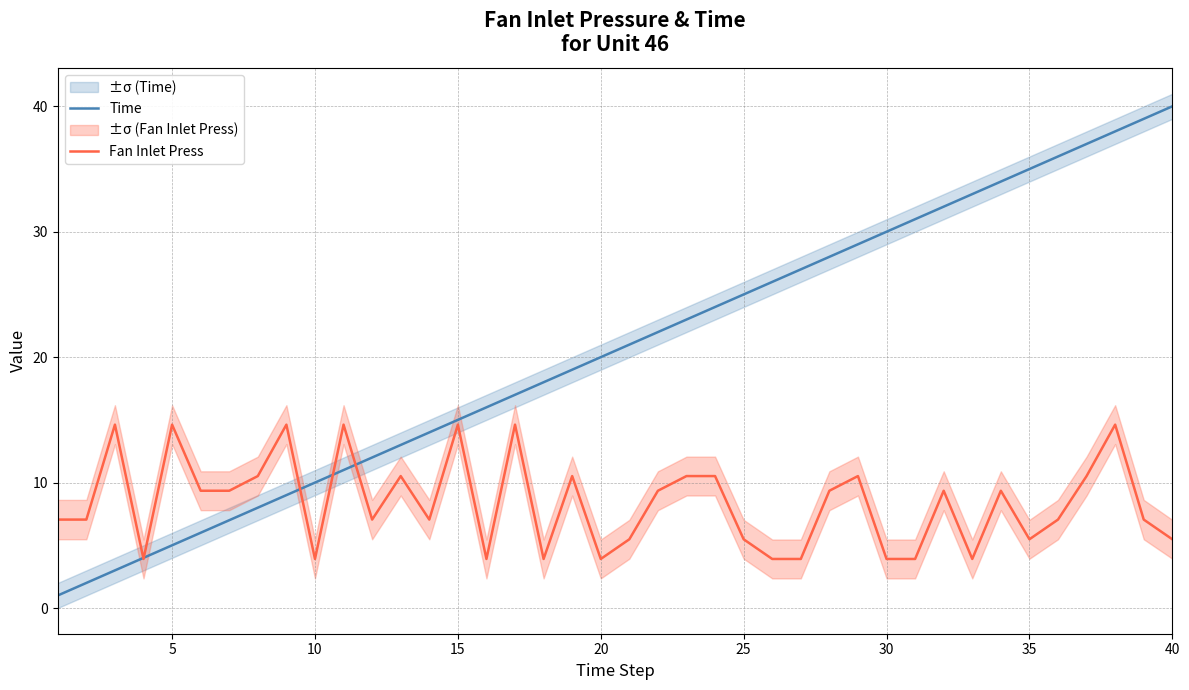

Is it true that Time equals 1.2 at 15?

False